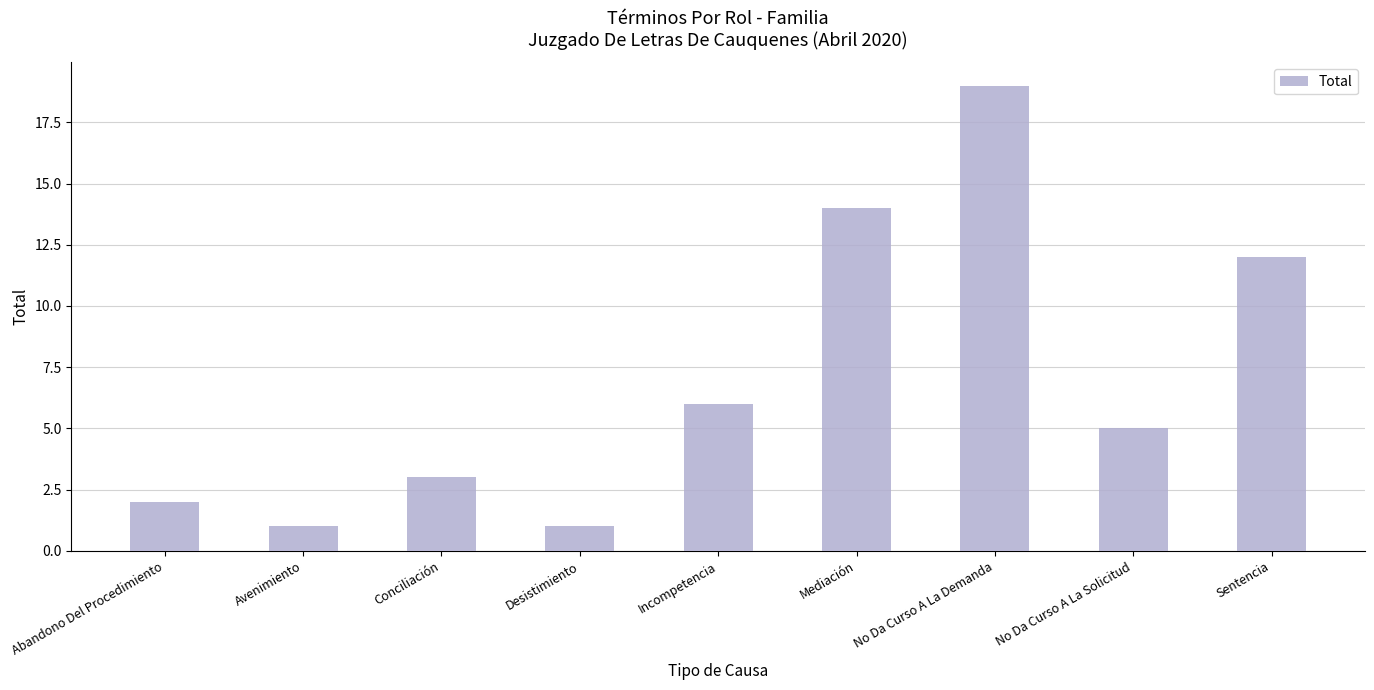

Reading left to right, list all the values displayed in this chart.

2	1	3	1	6	14	19	5	12